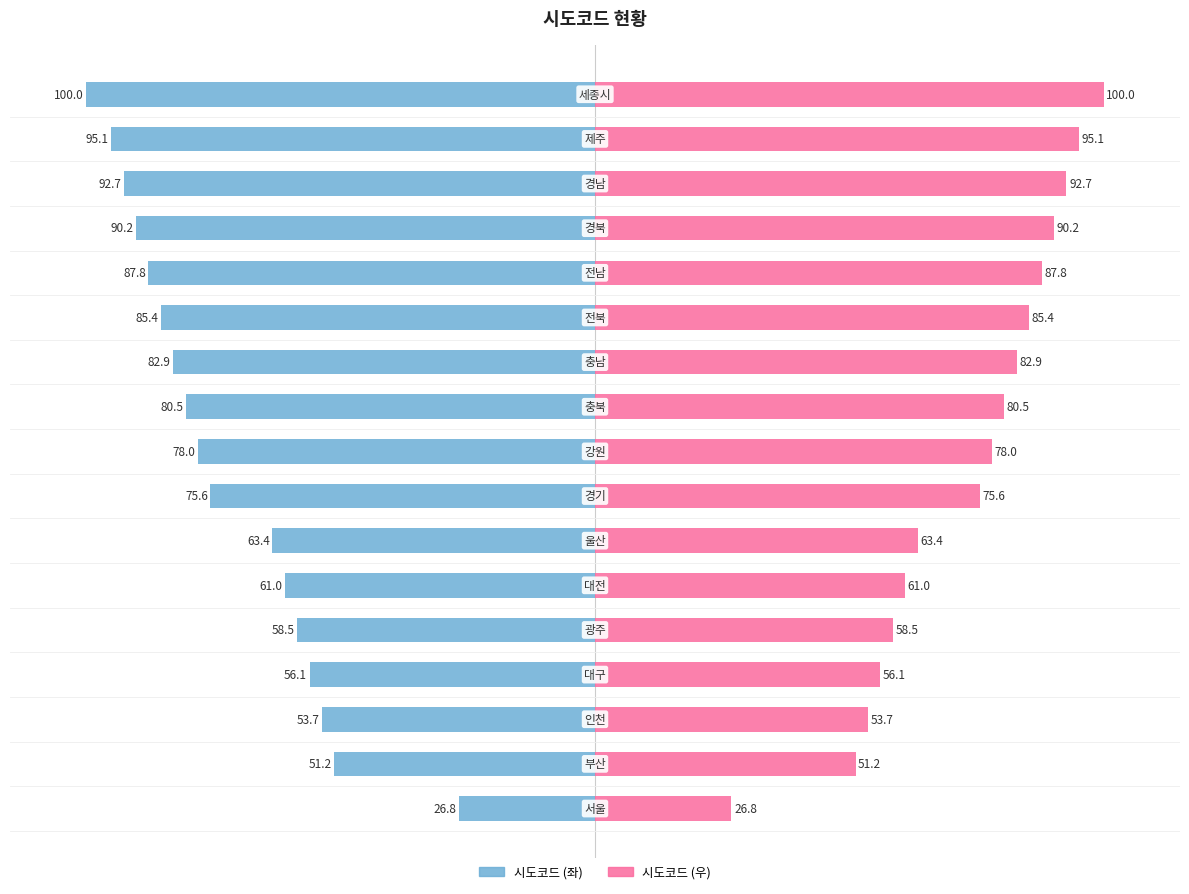

The 시도코드 (우) series shows 61.0 at 5. True or false?

True